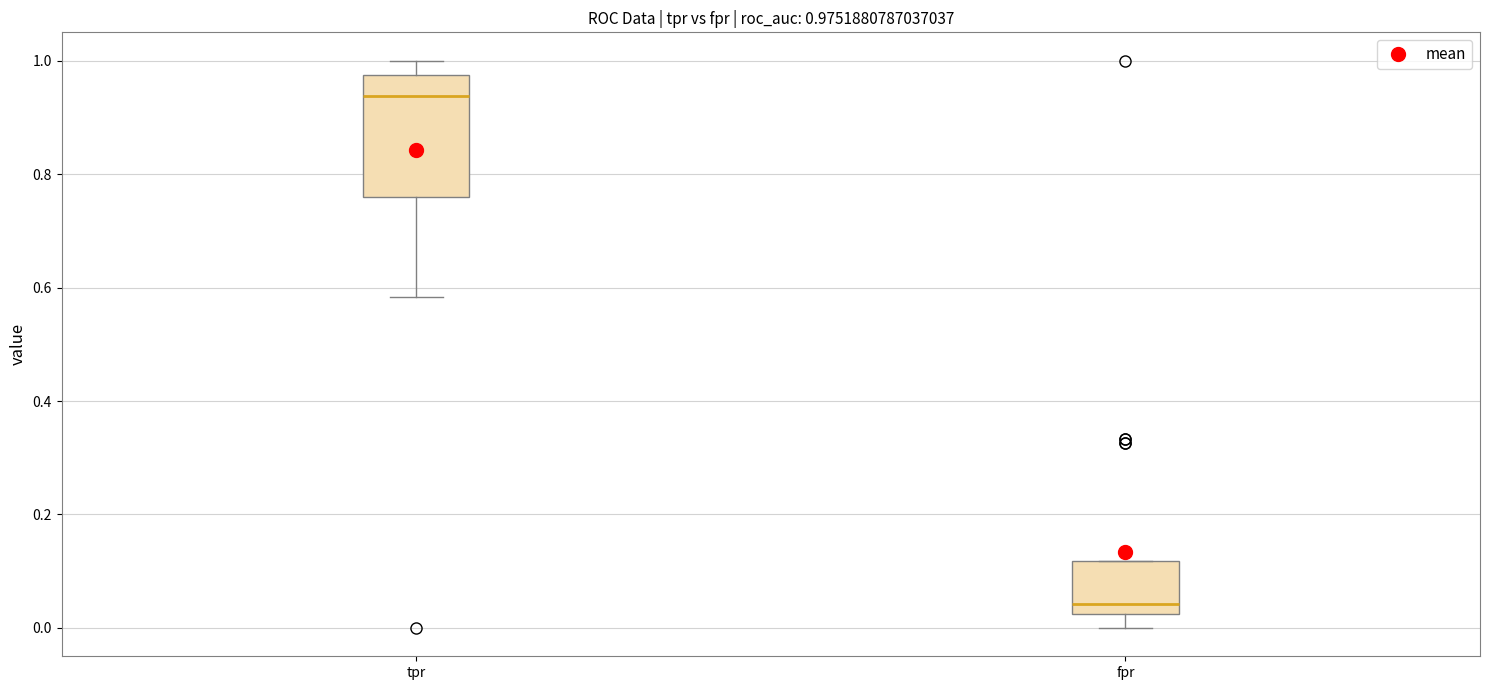

Which box is the tallest, from its lower edge to its upper edge?

tpr